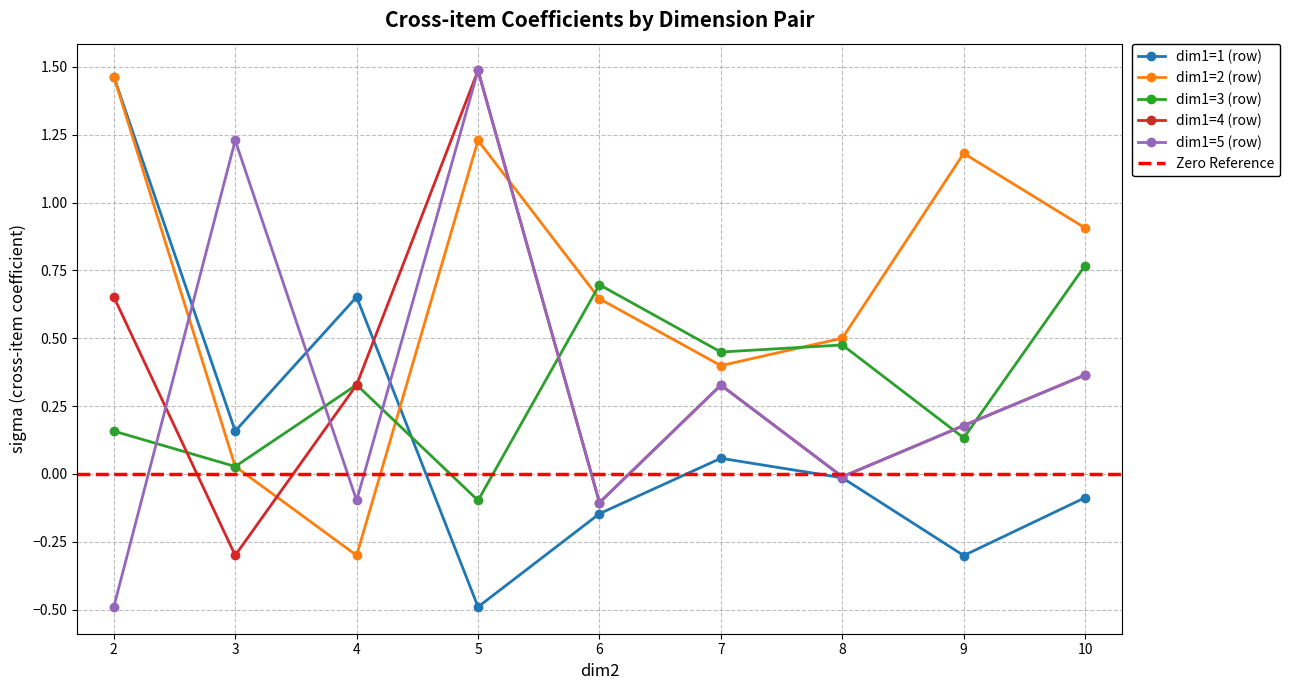

Where do dim1=5 (row) and dim1=3 (row) first cross each other?

2 and 3